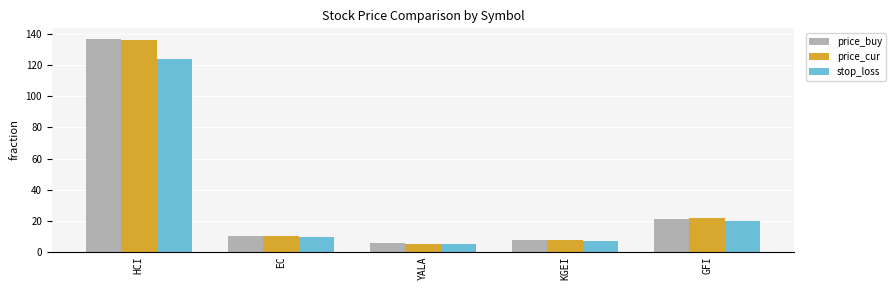

Count the number of data series in this chart.

3